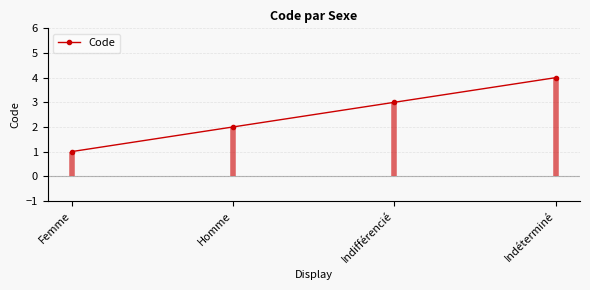

What is the label of the 1st point from the left?

Femme